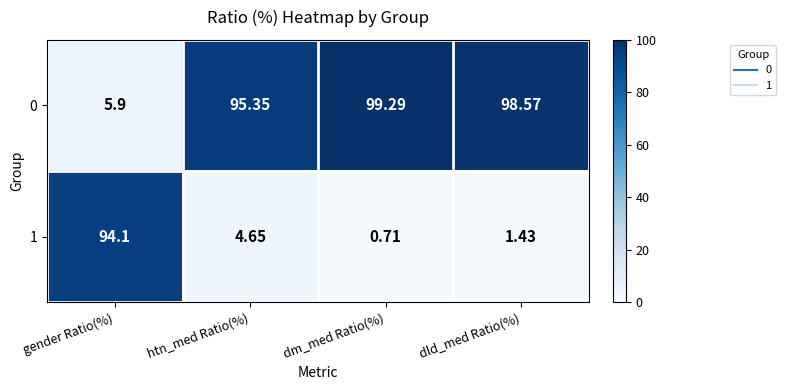

At which label is 0 closest to 52?

htn_med Ratio(%)